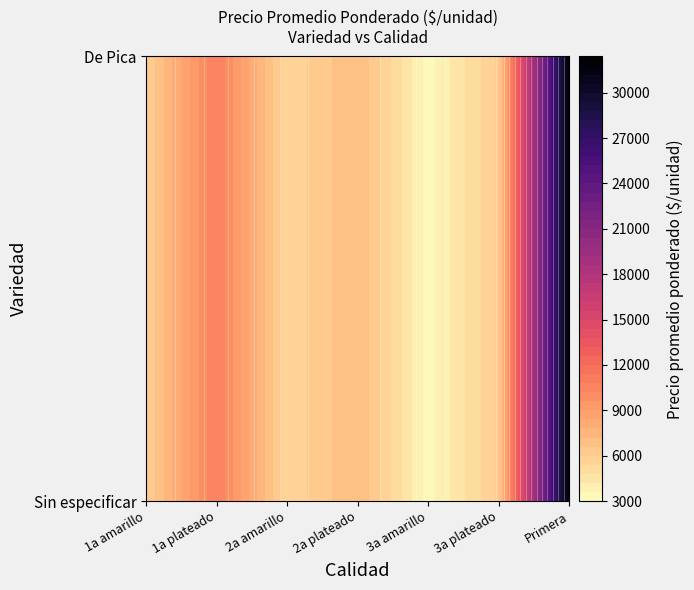

What is the difference between the maximum and minimum values?

27833